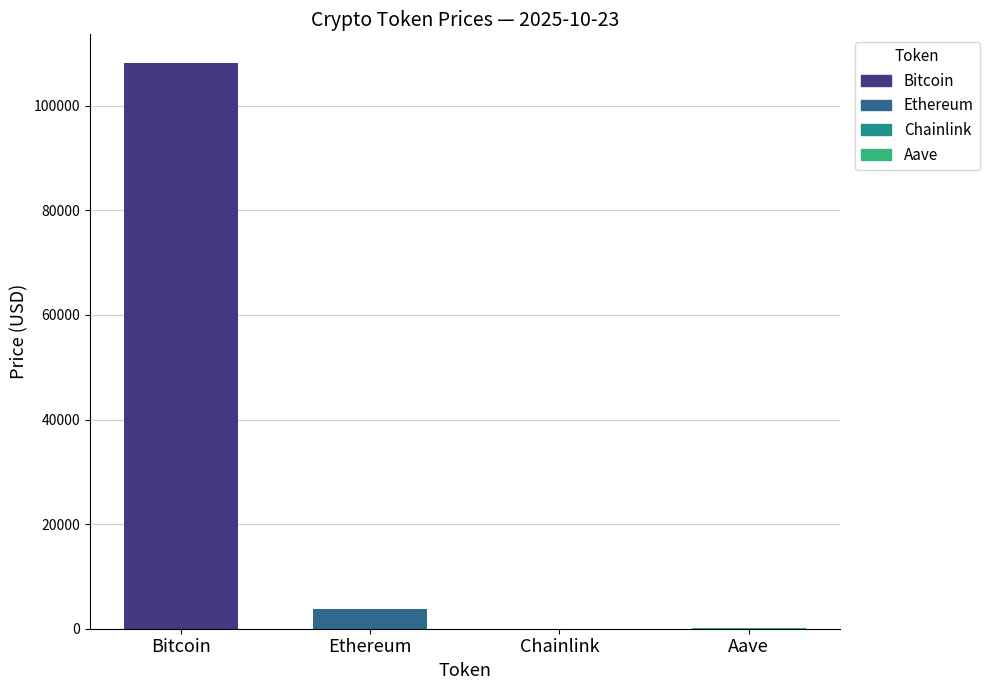

Reading right to left, list all the values displayed in this chart.

Aave=218.3	Chainlink=17.3	Ethereum=3823.9	Bitcoin=108244.0